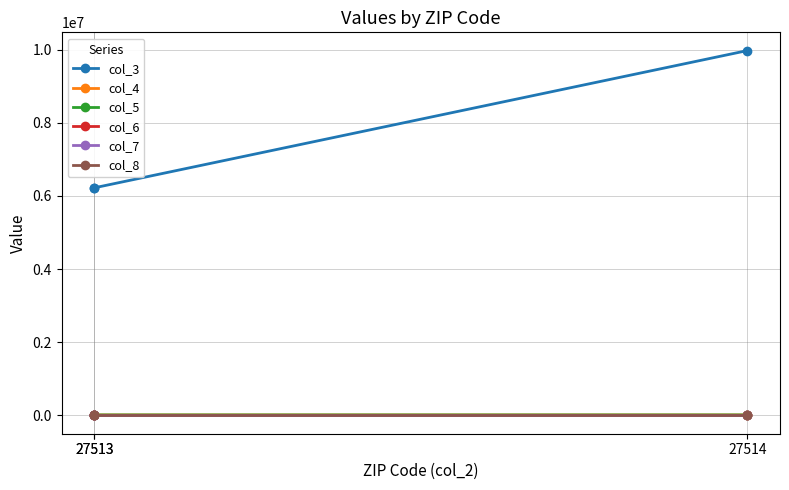

What are all the series names shown in the legend?

col_3, col_4, col_5, col_6, col_7, col_8